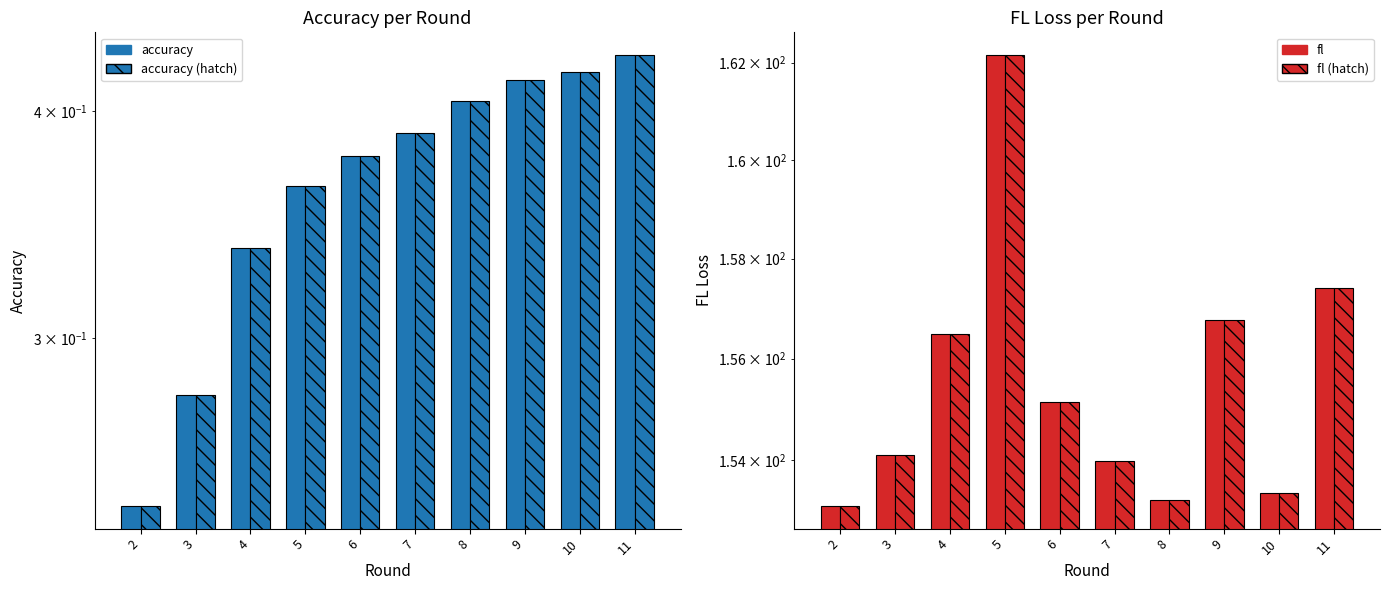

Reading left to right, transcribe all the data shown in this chart.

accuracy: 2=0.2	3=0.3	4=0.3	5=0.4	6=0.4	7=0.4	8=0.4	9=0.4	10=0.4	11=0.4
accuracy (hatch): 2=0.2	3=0.3	4=0.3	5=0.4	6=0.4	7=0.4	8=0.4	9=0.4	10=0.4	11=0.4
fl: 2=153.1	3=154.1	4=156.5	5=162.2	6=155.1	7=154.0	8=153.2	9=156.8	10=153.3	11=157.4
fl (hatch): 2=153.1	3=154.1	4=156.5	5=162.2	6=155.1	7=154.0	8=153.2	9=156.8	10=153.3	11=157.4